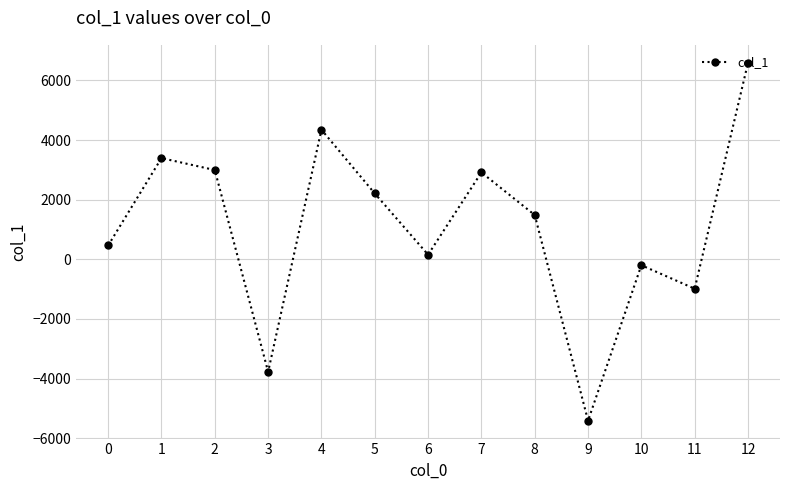

At which category does the data reach its first local peak?

1